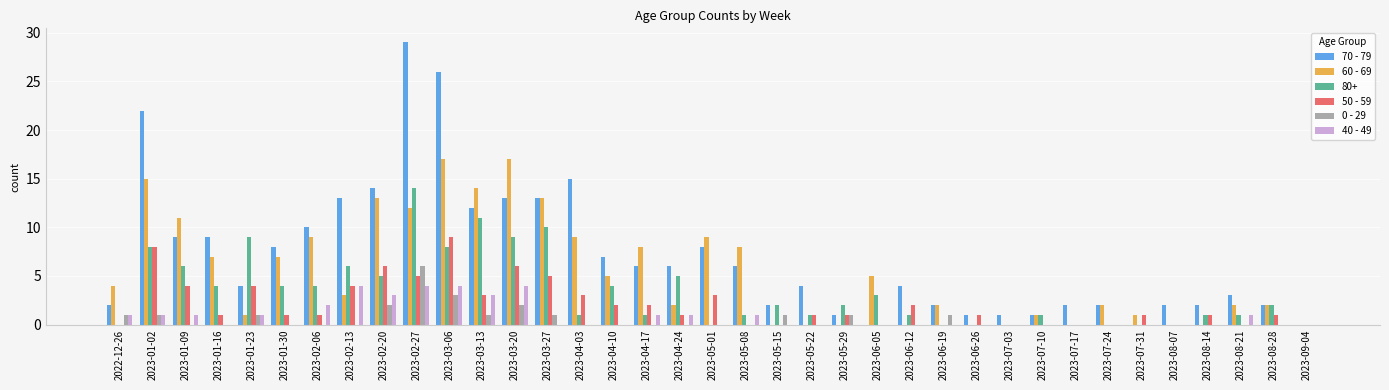

Between 2023-02-27 and 2023-07-10, which series saw the biggest shift?

70 - 79